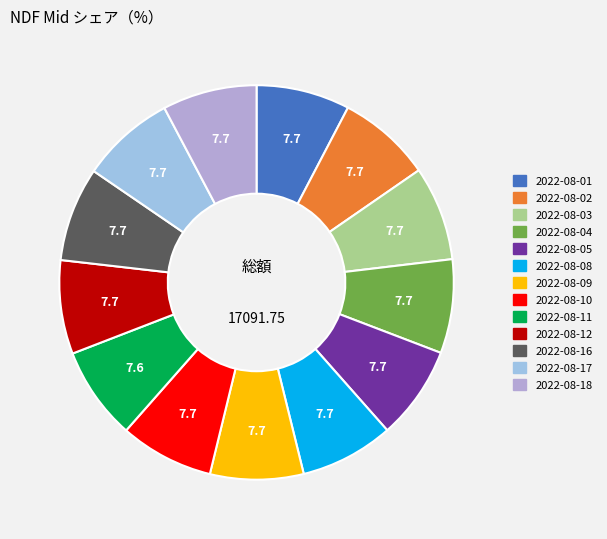

Approximately how many times larger is the value at 2022-08-10 compared to 2022-08-18?

1.0